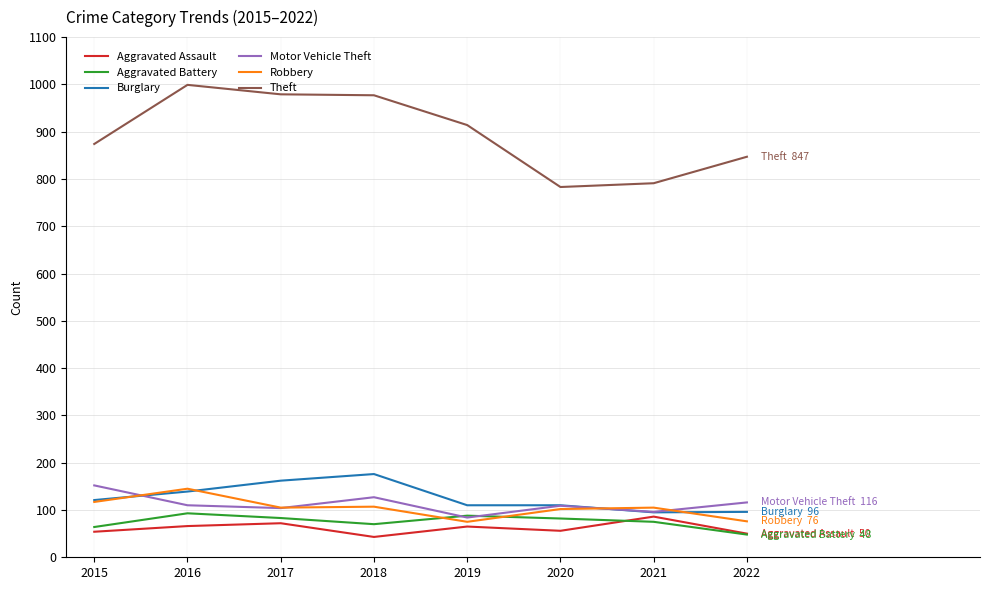

Read the Robbery value at 2017.

105